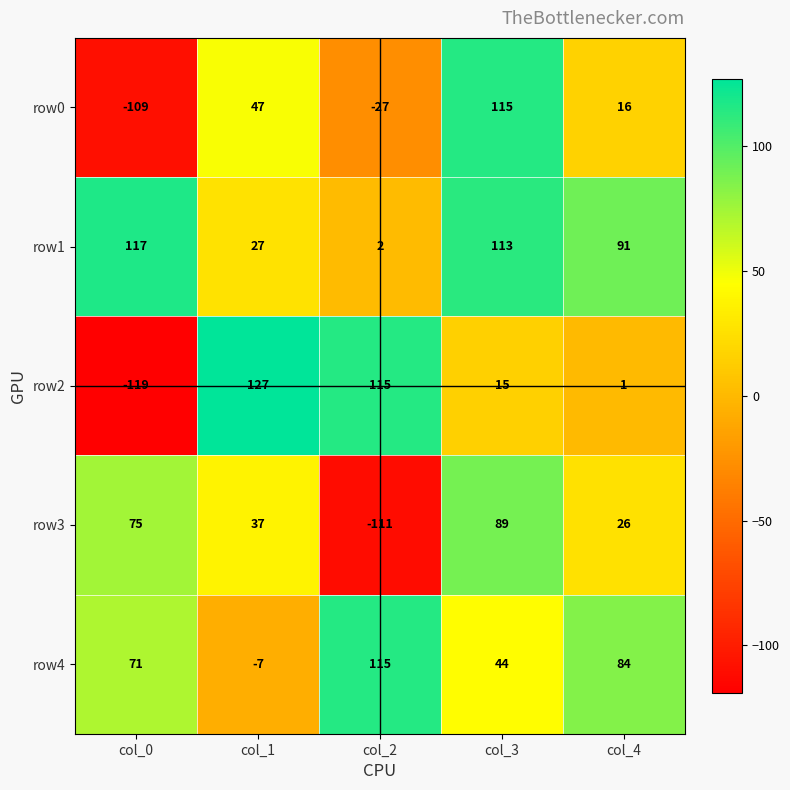

Rank the categories by row3 value from lowest to highest.

col_2, col_4, col_1, col_0, col_3